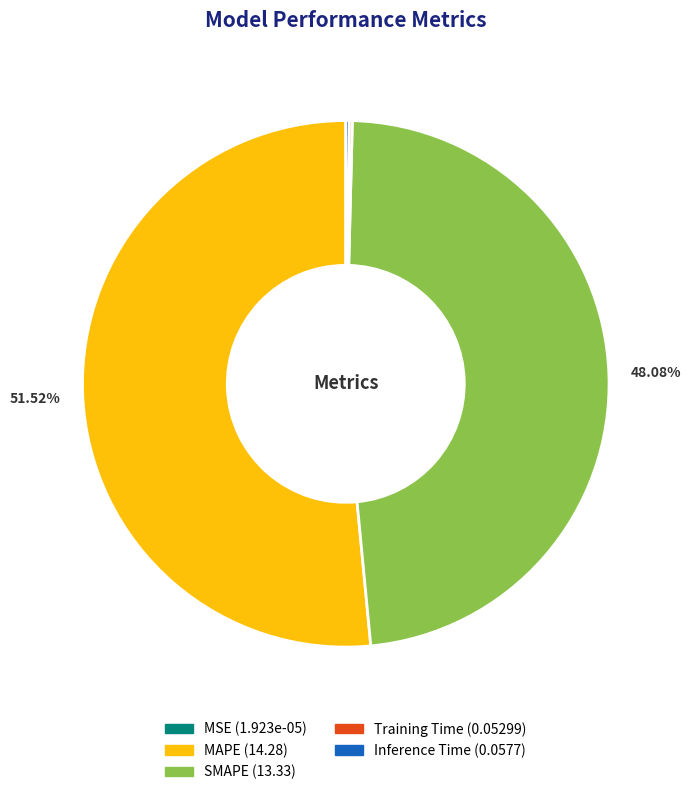

What is the largest slice in the pie chart?

MAPE